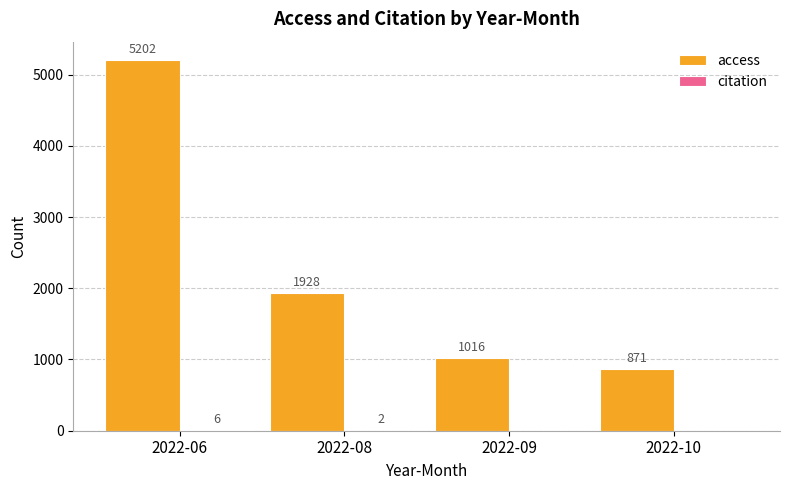

Is it true that access equals 495 at 2022-10?

False